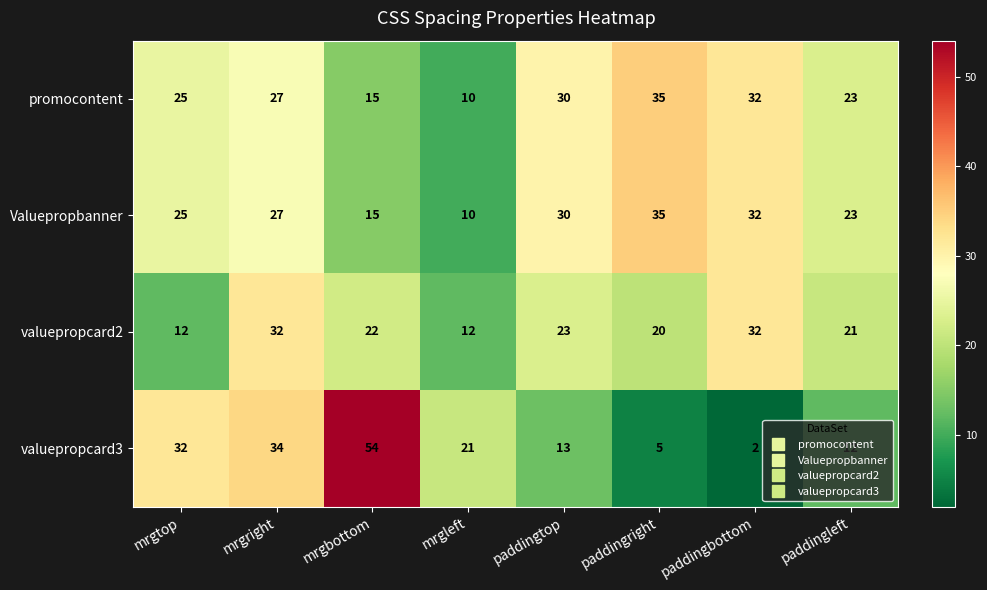

What is the sum of the promocontent values at mrgbottom and mrgtop?

40